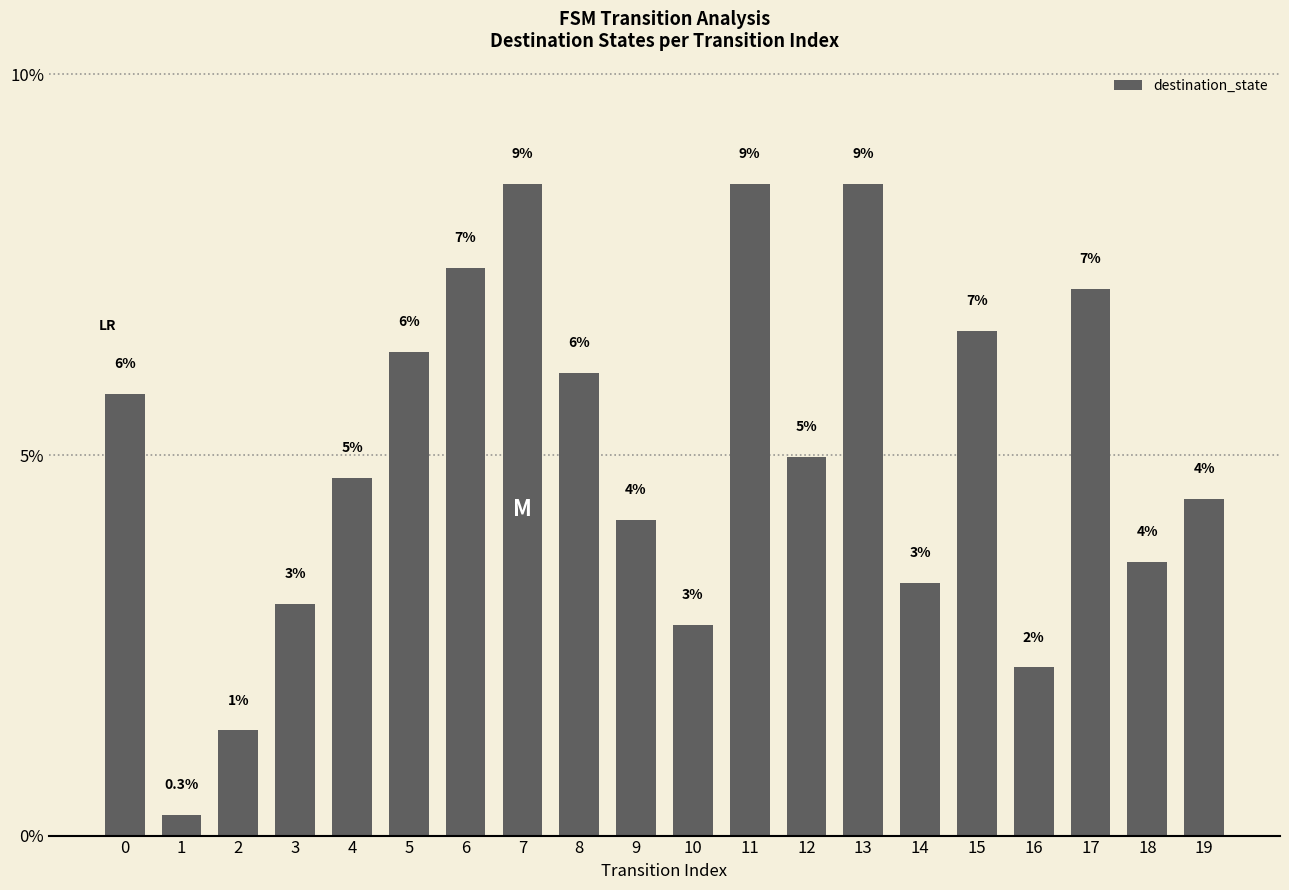

Which label corresponds to the smallest value in the chart?

1